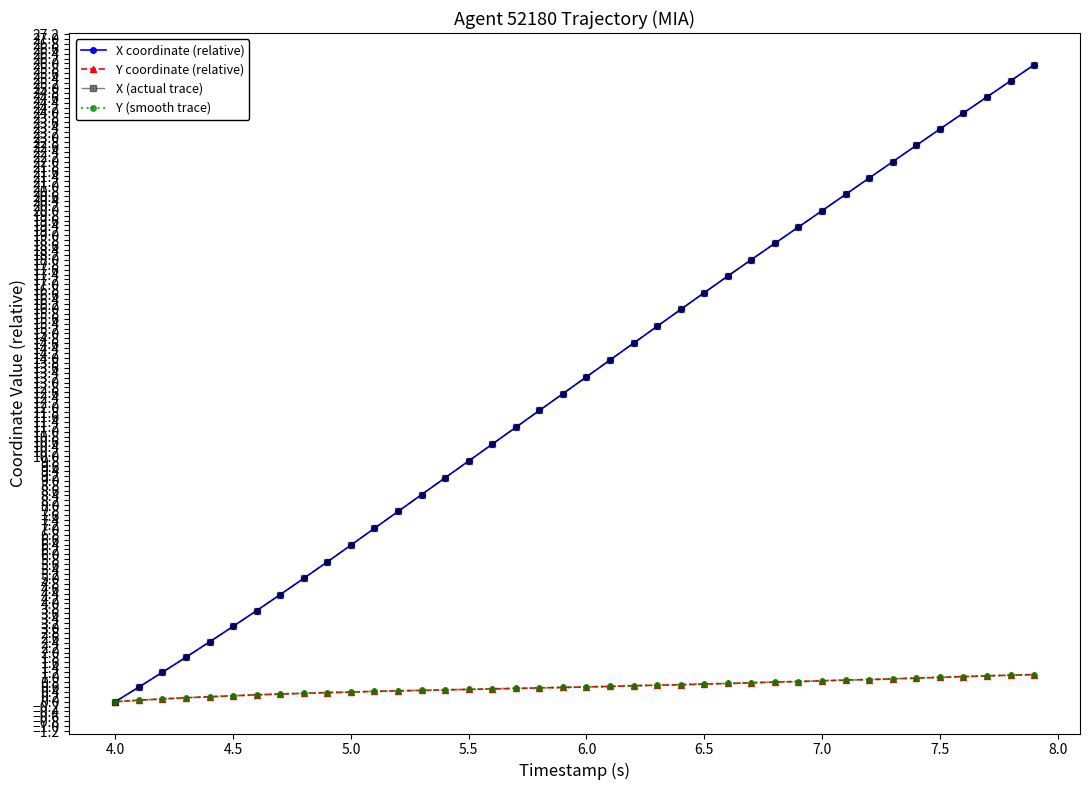

Is this an area chart (filled region under the line)?

No